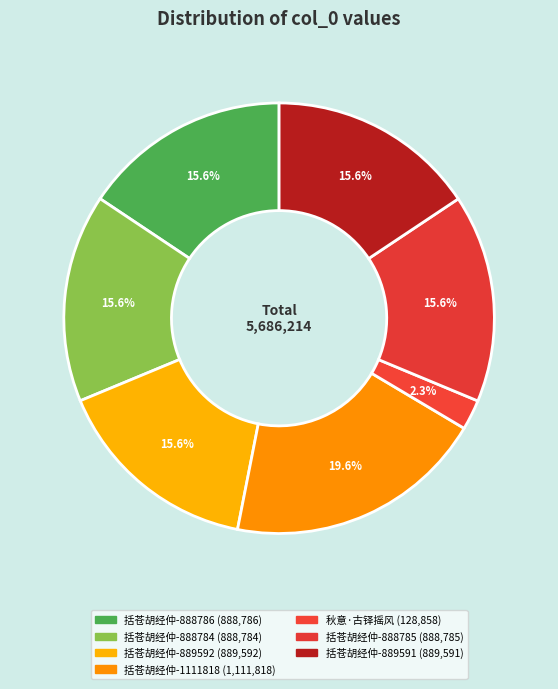

Count the number of slices in the pie.

7